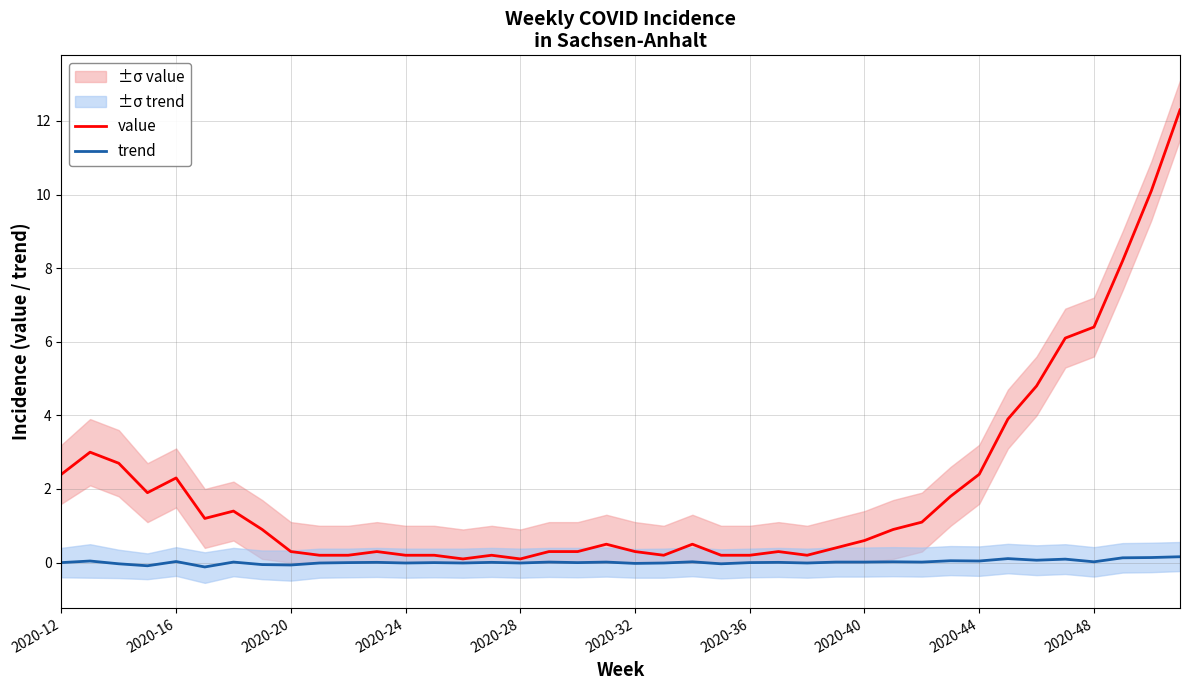

The value series shows 3.8 at 2020-48. True or false?

False